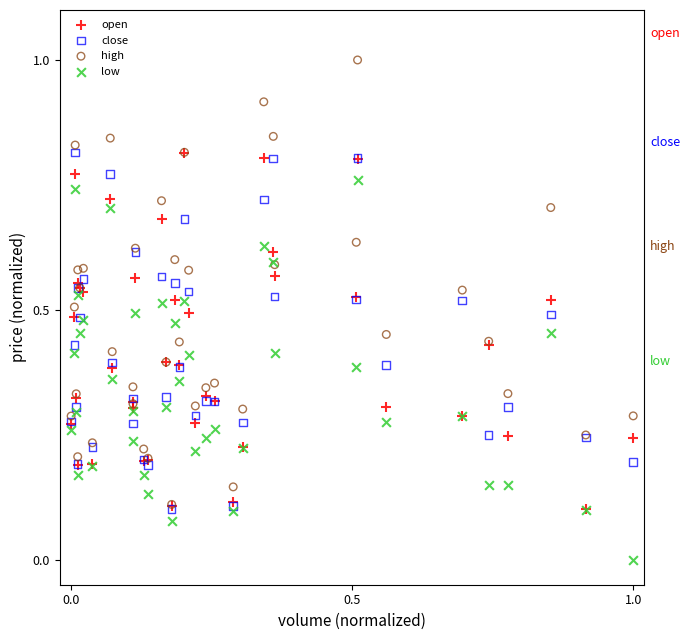

What are all the series names shown in the legend?

open, close, high, low